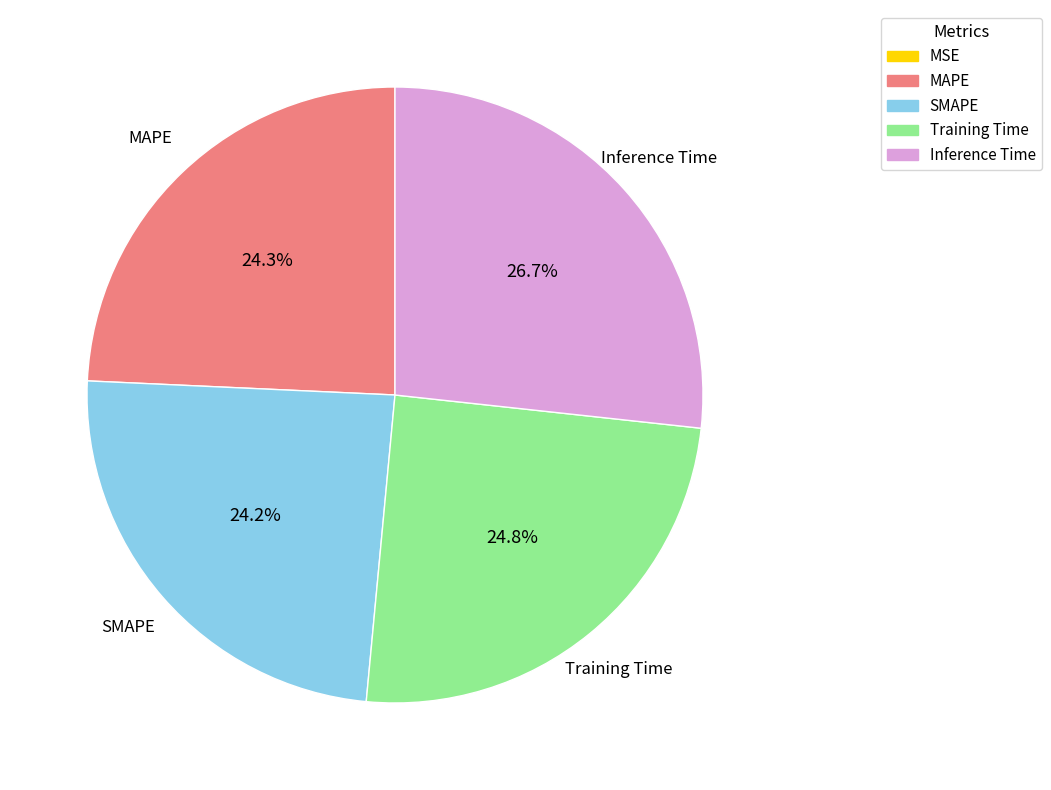

What is the total percentage of SMAPE and MAPE?

48.5%